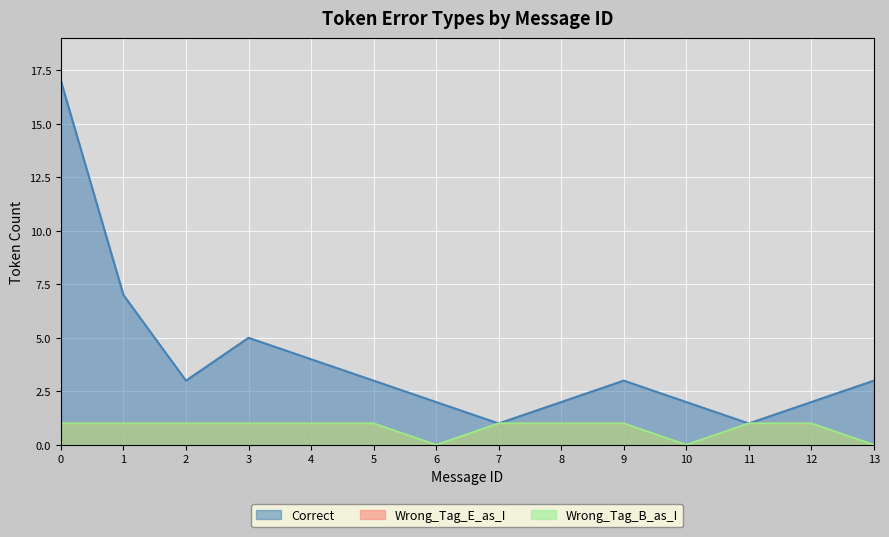

How many data points does each series have?

14